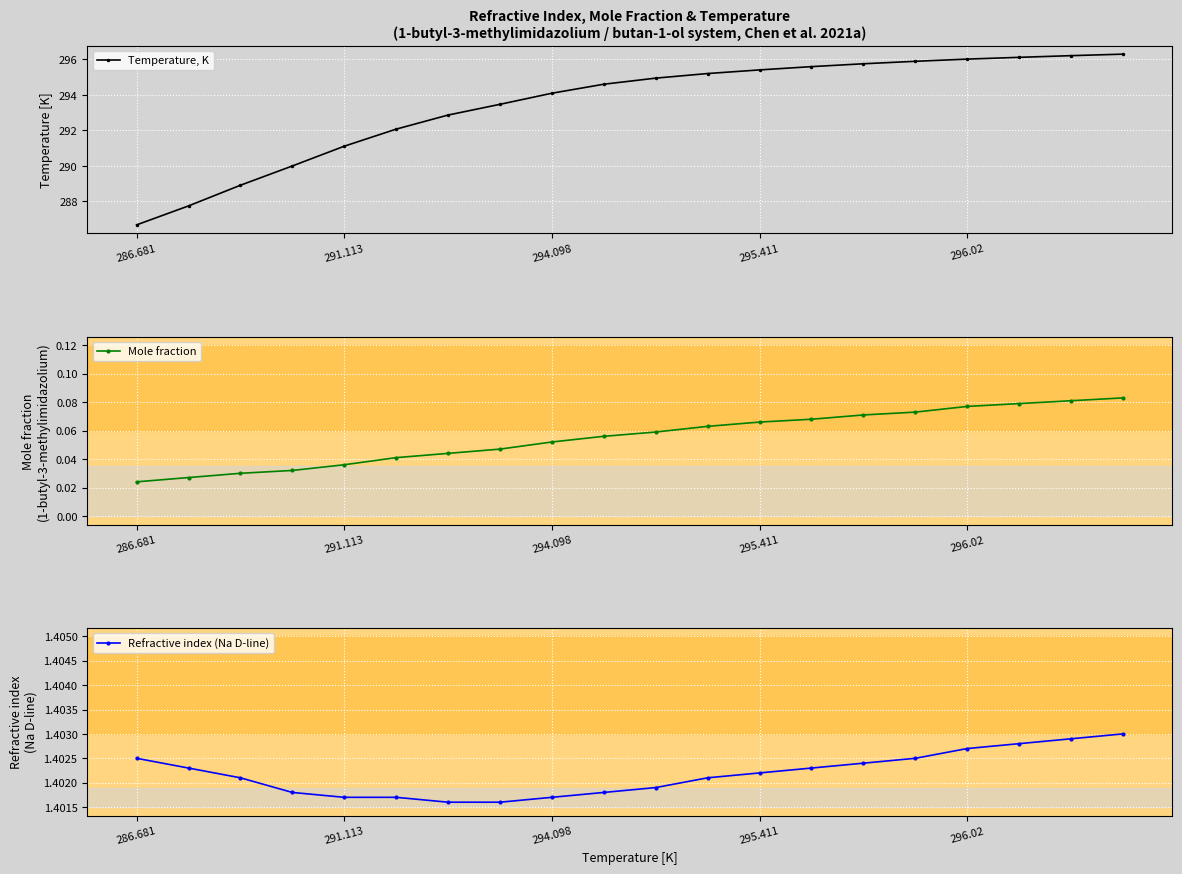

Reading left to right, extract all data points from this chart.

Temperature, K: 286.7	287.8	288.9	290.0	291.1	292.1	292.9	293.5	294.1	294.6	294.9	295.2	295.4	295.6	295.8	295.9	296.0	296.1	296.2	296.3
Mole fraction: 0.0	0.0	0.0	0.0	0.0	0.0	0.0	0.0	0.1	0.1	0.1	0.1	0.1	0.1	0.1	0.1	0.1	0.1	0.1	0.1
Refractive index (Na D-line): 1.4	1.4	1.4	1.4	1.4	1.4	1.4	1.4	1.4	1.4	1.4	1.4	1.4	1.4	1.4	1.4	1.4	1.4	1.4	1.4